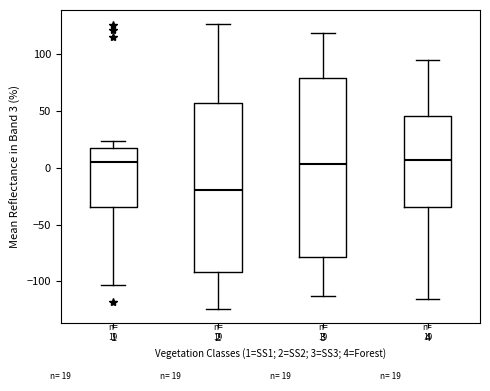

Which box is the tallest, from its lower edge to its upper edge?

3